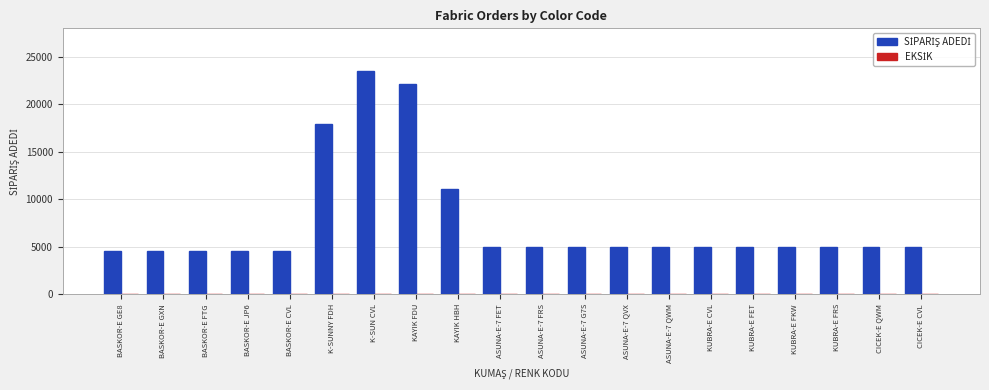

Which category has the highest value across all series?

K-SUN CVL